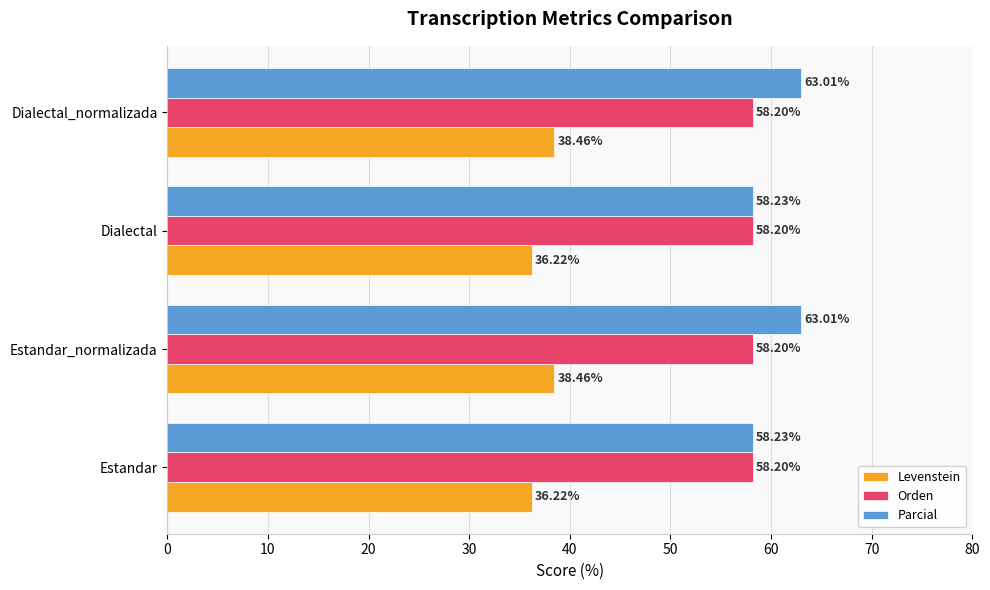

What is the greatest value displayed?

63.0